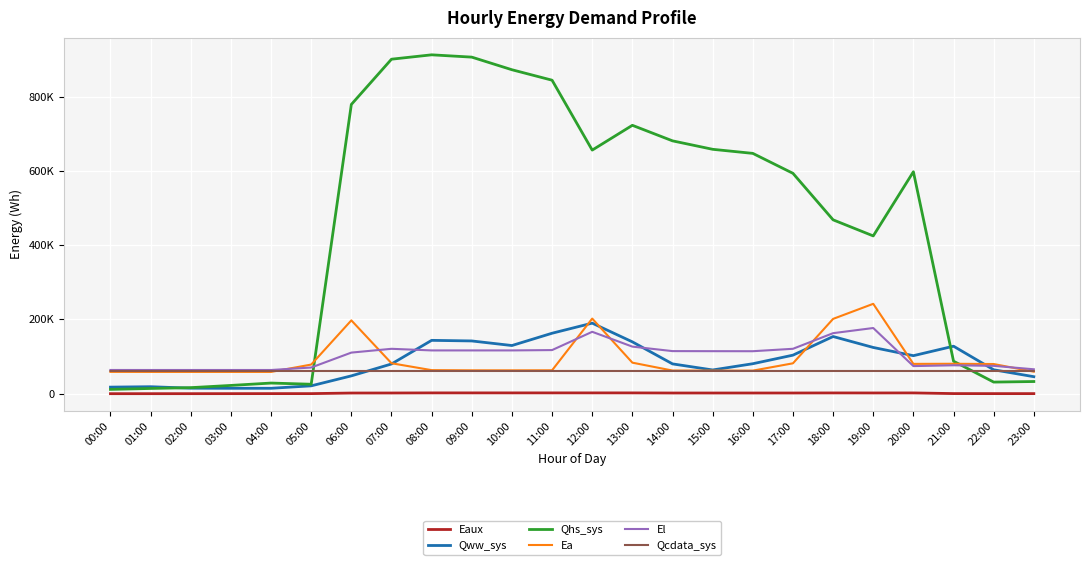

Reading right to left, list all the values displayed in this chart.

Eaux: 23:00=266.8	22:00=270.3	21:00=368.2	20:00=2146.0	19:00=2040.3	18:00=2113.9	17:00=1931.2	16:00=1908.9	15:00=1895.7	14:00=1909.5	13:00=2201.5	12:00=2234.7	11:00=2227.5	10:00=2209.3	09:00=2219.6	08:00=2220.8	07:00=1937.8	06:00=1864.1	05:00=278.2	04:00=290.6	03:00=198.5	02:00=139.9	01:00=117.2	00:00=94.1
Qww_sys: 23:00=45840.3	22:00=64490.2	21:00=127980.2	20:00=102459.8	19:00=124583.0	18:00=154055.4	17:00=103859.2	16:00=80780.6	15:00=63973.5	14:00=80344.0	13:00=139680.6	12:00=190098.2	11:00=162908.0	10:00=129788.9	09:00=142128.9	08:00=143740.2	07:00=80111.9	06:00=48081.7	05:00=21231.7	04:00=14640.6	03:00=14606.6	02:00=14913.5	01:00=18873.4	00:00=17762.1
Qhs_sys: 23:00=32851.5	22:00=31342.9	21:00=87589.1	20:00=597811.9	19:00=424986.6	18:00=468310.3	17:00=593571.8	16:00=647296.1	15:00=658273.0	14:00=681039.1	13:00=722906.5	12:00=656123.8	11:00=844388.7	10:00=872563.8	09:00=906526.6	08:00=912741.9	07:00=900960.0	06:00=779082.8	05:00=25537.8	04:00=28714.7	03:00=22347.1	02:00=16342.3	01:00=14151.1	00:00=11644.5
Ea: 23:00=59381.8	22:00=79956.0	21:00=80685.9	20:00=80347.1	19:00=242135.1	18:00=201546.8	17:00=81903.5	16:00=62153.1	15:00=62246.5	14:00=62399.8	13:00=83662.7	12:00=202352.9	11:00=63070.4	10:00=62941.0	09:00=62972.2	08:00=63503.1	07:00=82065.6	06:00=197568.9	05:00=78542.3	04:00=58725.1	03:00=58725.1	02:00=58725.1	01:00=58725.1	00:00=58840.7
El: 23:00=65797.4	22:00=75091.9	21:00=76579.4	20:00=74400.7	19:00=176976.2	18:00=163096.9	17:00=120993.2	16:00=114476.5	15:00=114593.1	14:00=114770.9	13:00=126872.1	12:00=166762.9	11:00=117553.1	10:00=116637.9	09:00=116605.5	08:00=116616.5	07:00=120964.8	06:00=110755.0	05:00=70579.7	04:00=63891.4	03:00=63891.4	02:00=63891.4	01:00=63891.4	00:00=63930.4
Qcdata_sys: 23:00=61228.2	22:00=61229.9	21:00=61224.3	20:00=61229.9	19:00=61229.9	18:00=61235.6	17:00=61235.6	16:00=61235.6	15:00=61235.6	14:00=61233.9	13:00=61229.9	12:00=61224.3	11:00=61222.0	10:00=61218.6	09:00=61213.0	08:00=61217.5	07:00=61213.0	06:00=61213.0	05:00=61217.5	04:00=61213.0	03:00=61213.0	02:00=61216.9	01:00=61218.6	00:00=61218.6